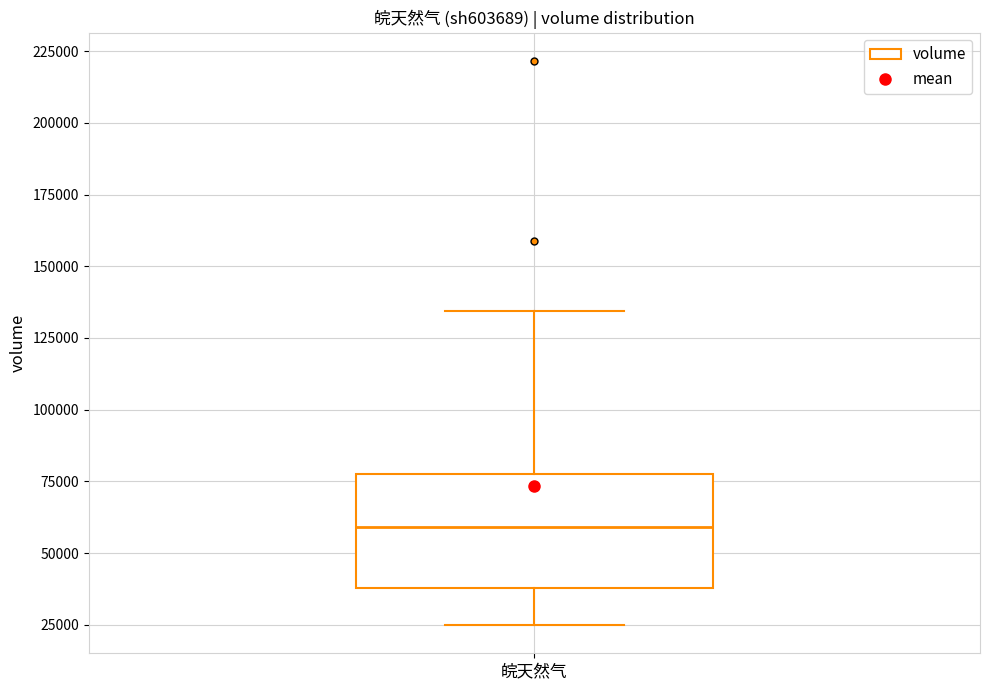

Read this box plot against the y-axis: the position of the median line, the range covered by the box, and the ends of both whiskers. The values are not printed on the chart, so give them approximately, as read against the axis.

median 60000, box 40000 to 80000, whiskers 25000 to 135000